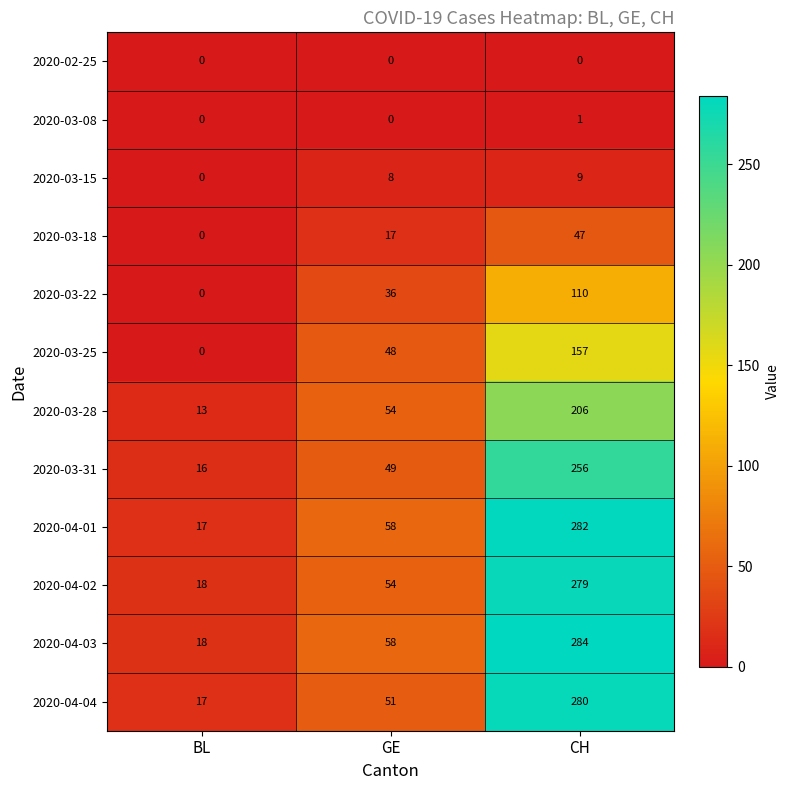

Count the 2020-04-03 values in the range 18 to 284.

3